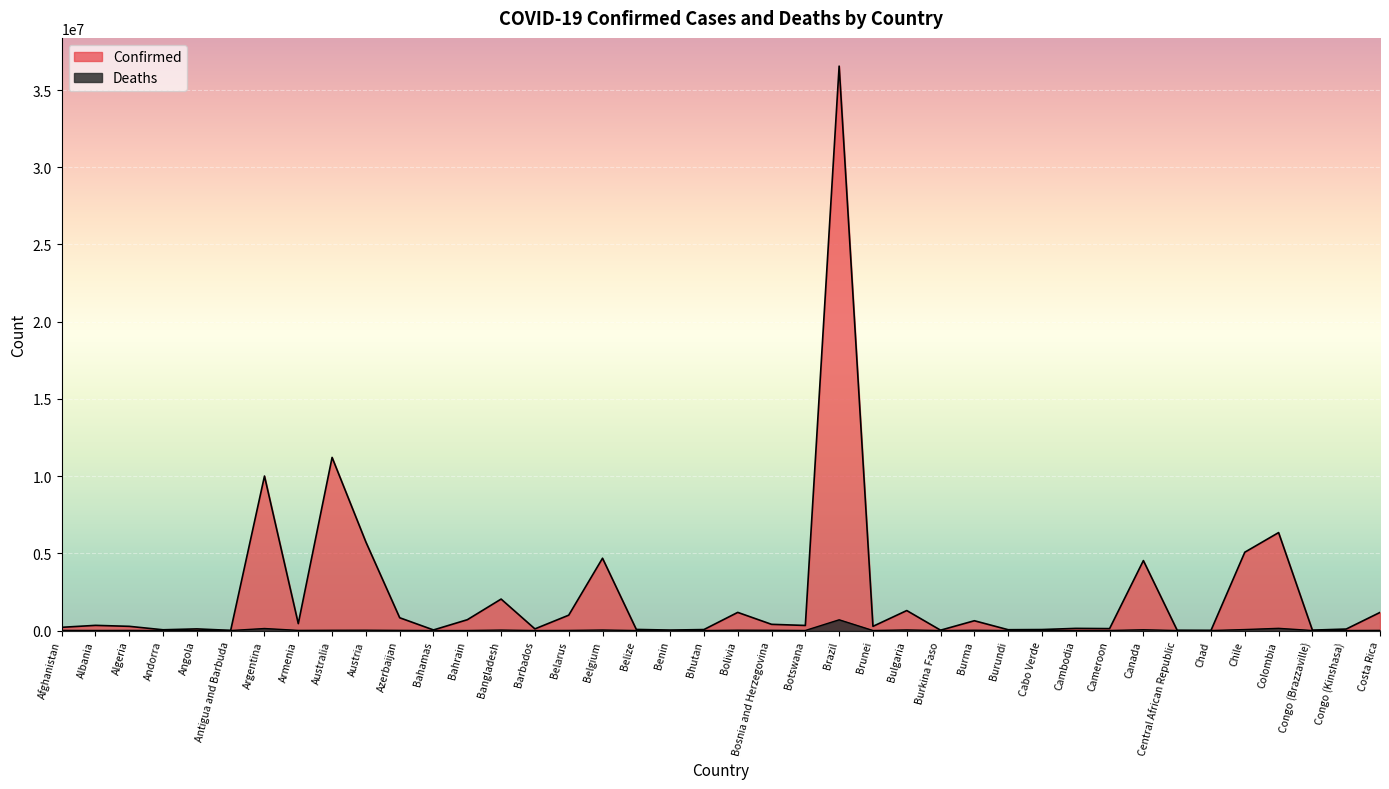

What is the difference between the maximum and minimum values in the Confirmed series?

36544781